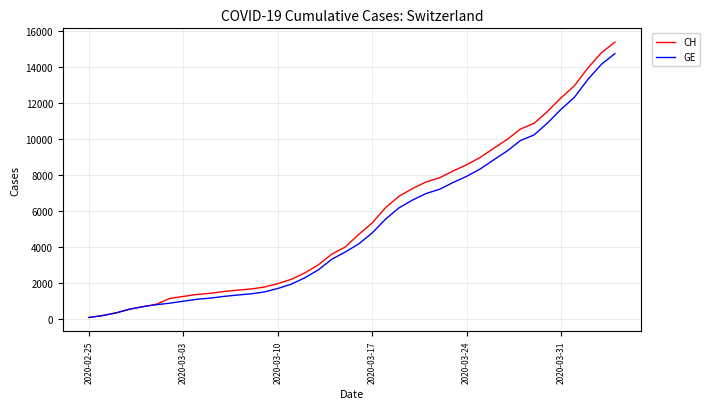

Which series has the widest spread of values?

CH